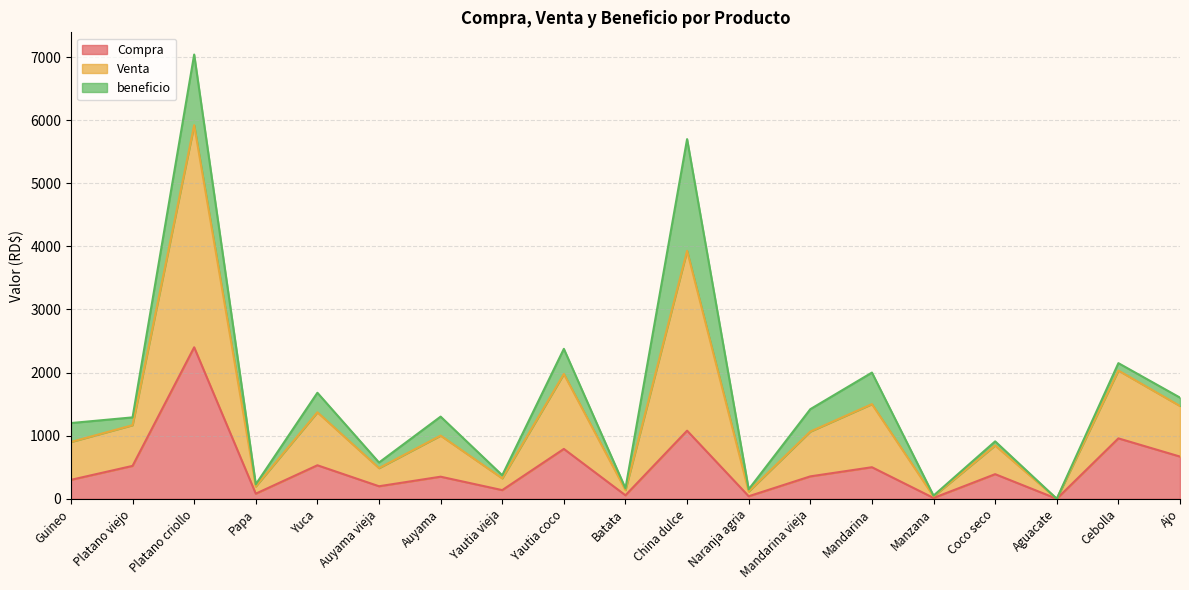

Which category has the lowest value in the Venta series?

Aguacate